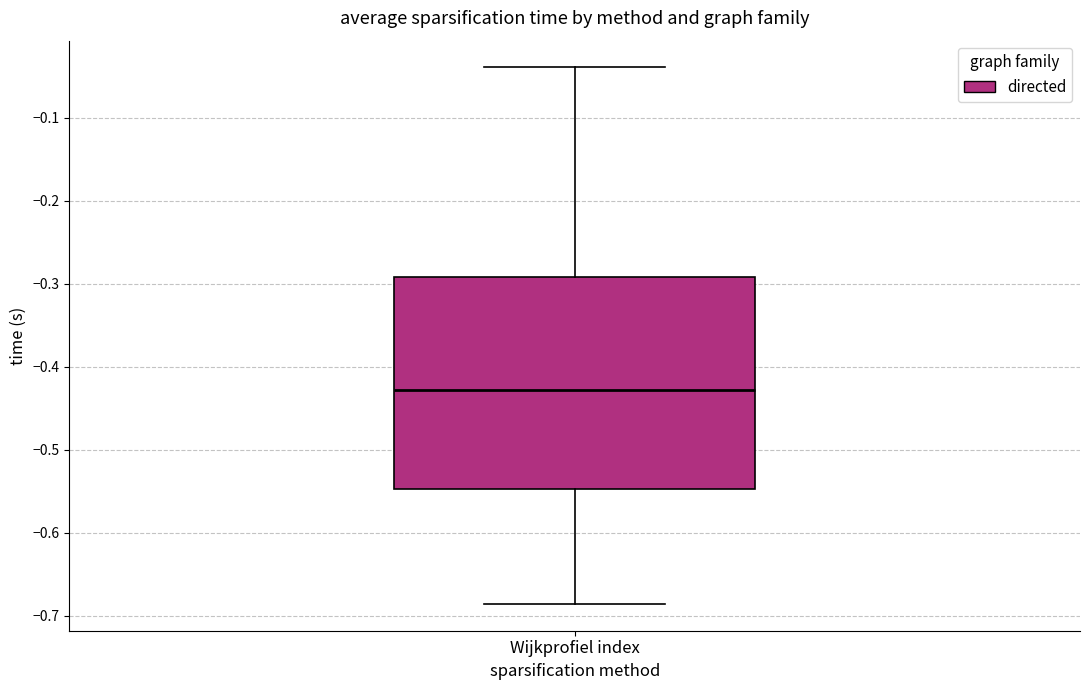

Transcribe this box plot: give where the median line is, the range the box spans, and where the two whiskers end, as read against the y-axis. The values are not printed on the chart, so give them approximately, as read against the axis.

median -0.43, box -0.55 to -0.29, whiskers -0.69 to -0.04